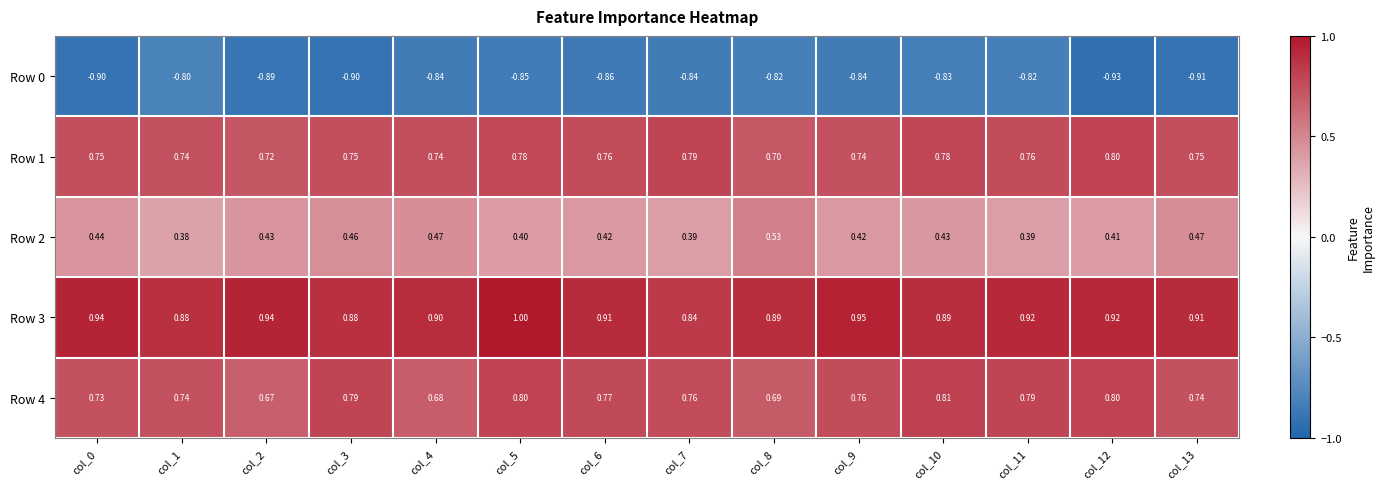

Which series has the largest range (max minus min)?

Row 3